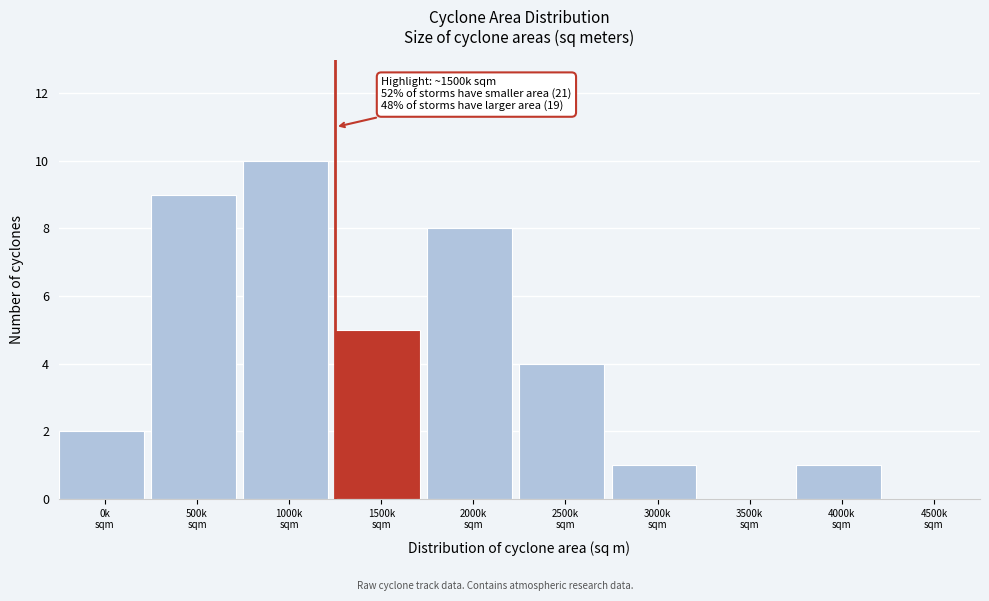

What is the maximum value shown in the chart?

10